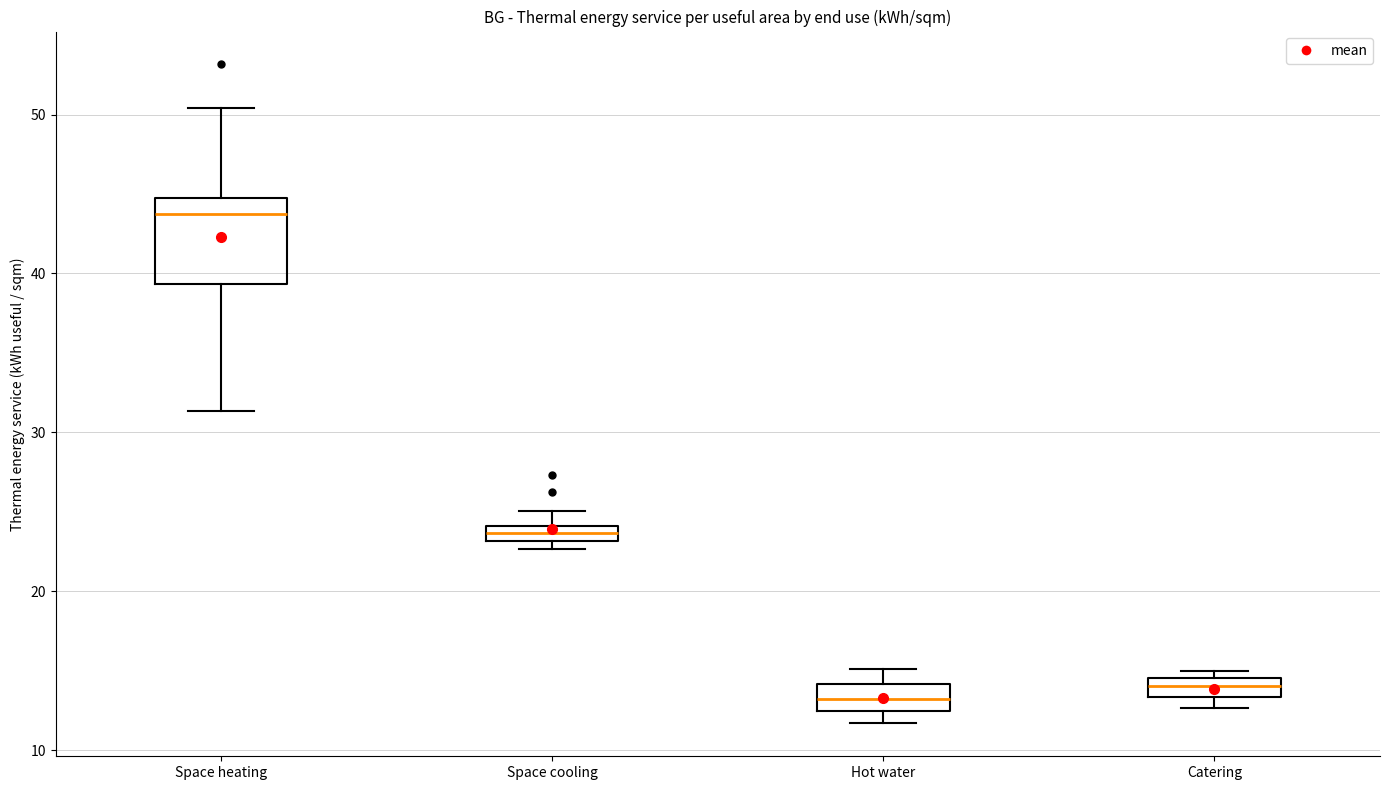

Where is the upper edge of the box for Hot water on the y-axis? The values are not printed on the chart, so give them approximately, as read against the axis.

14